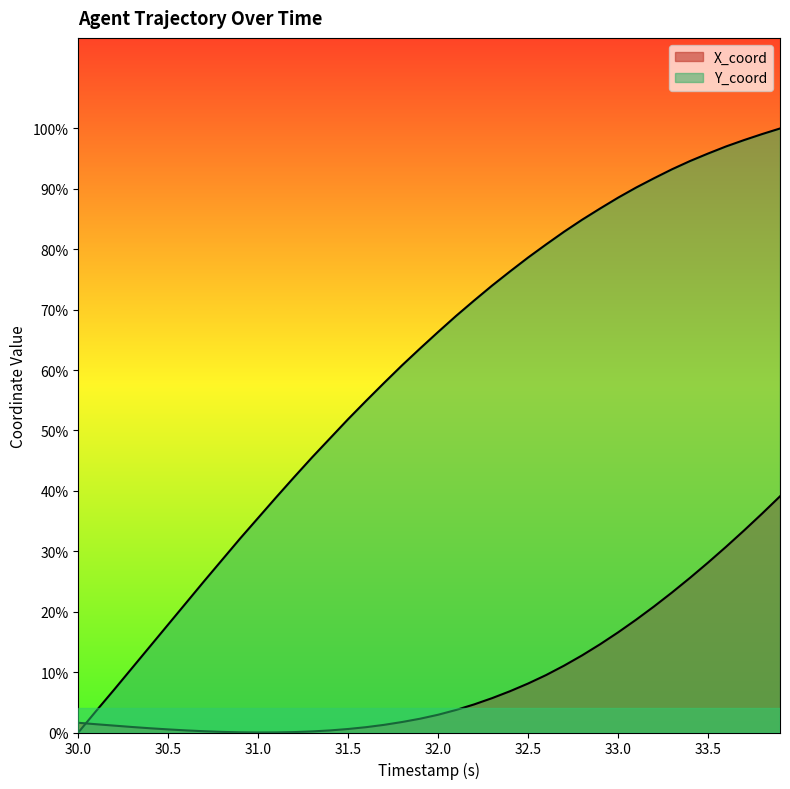

The Y_coord series shows 3.3 at 31.4. True or false?

False